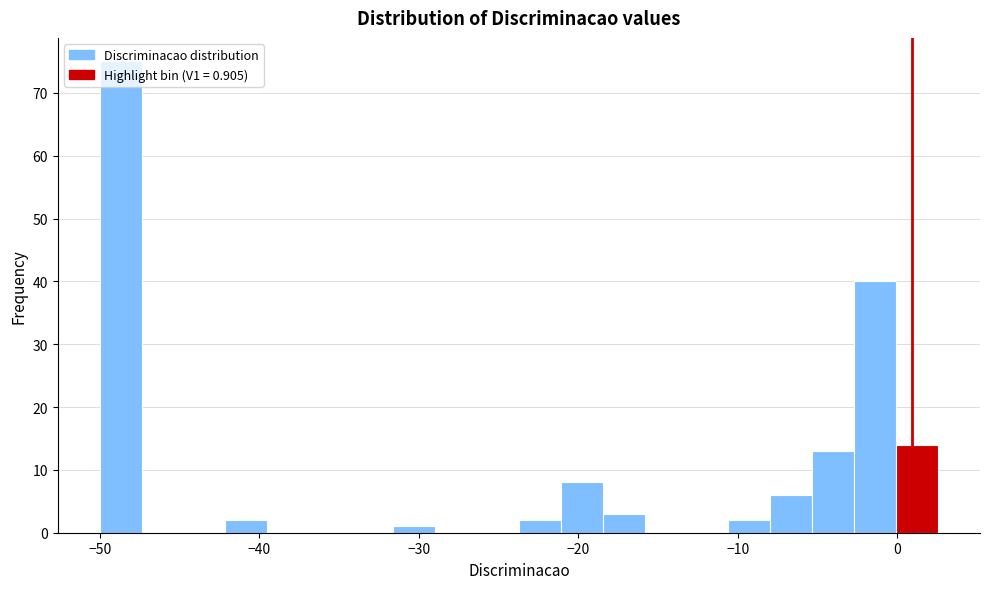

Around what value on the x-axis is the tallest bar? Give the approximate position of its centre, as read against the axis.

-49